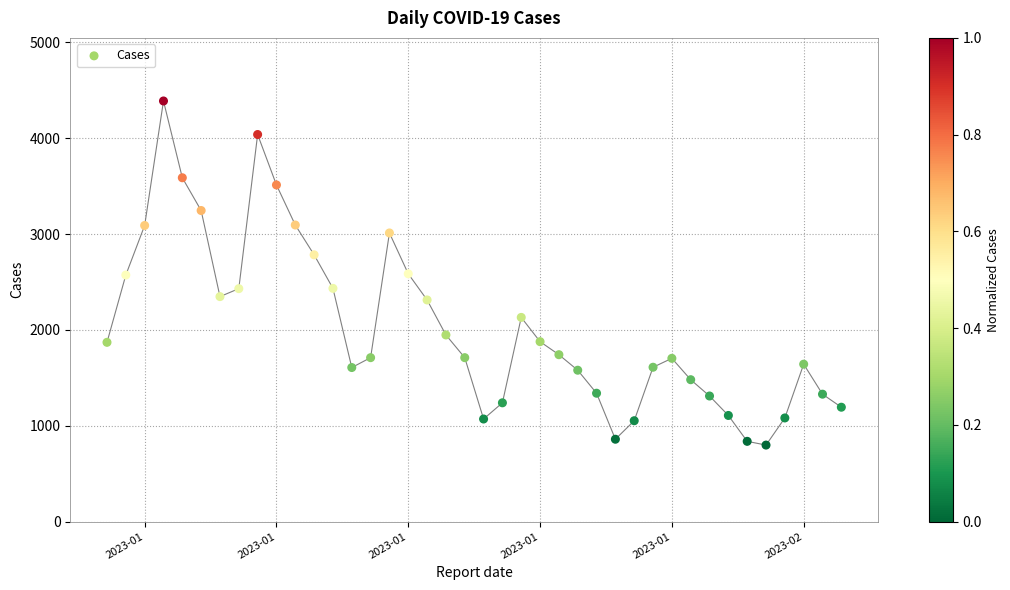

What is the range of Y values (max minus min)?

3590